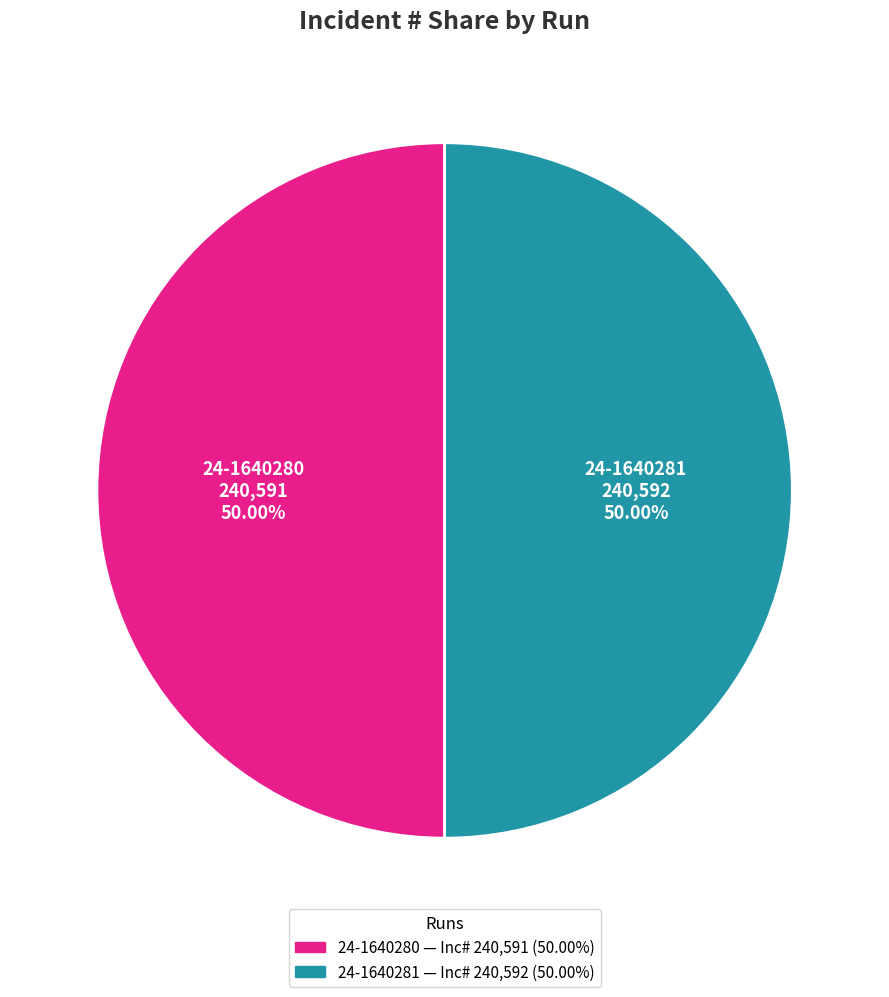

Is it true that 24-1640280 is 56% of the pie?

False